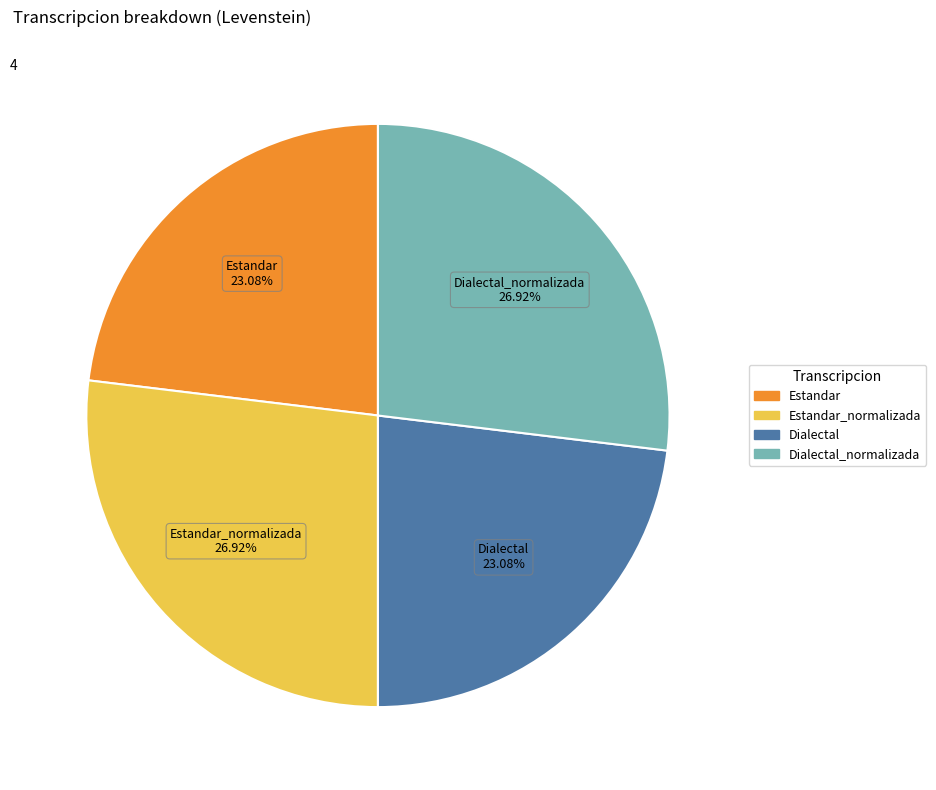

Is there any slice that represents more than half of the pie?

No